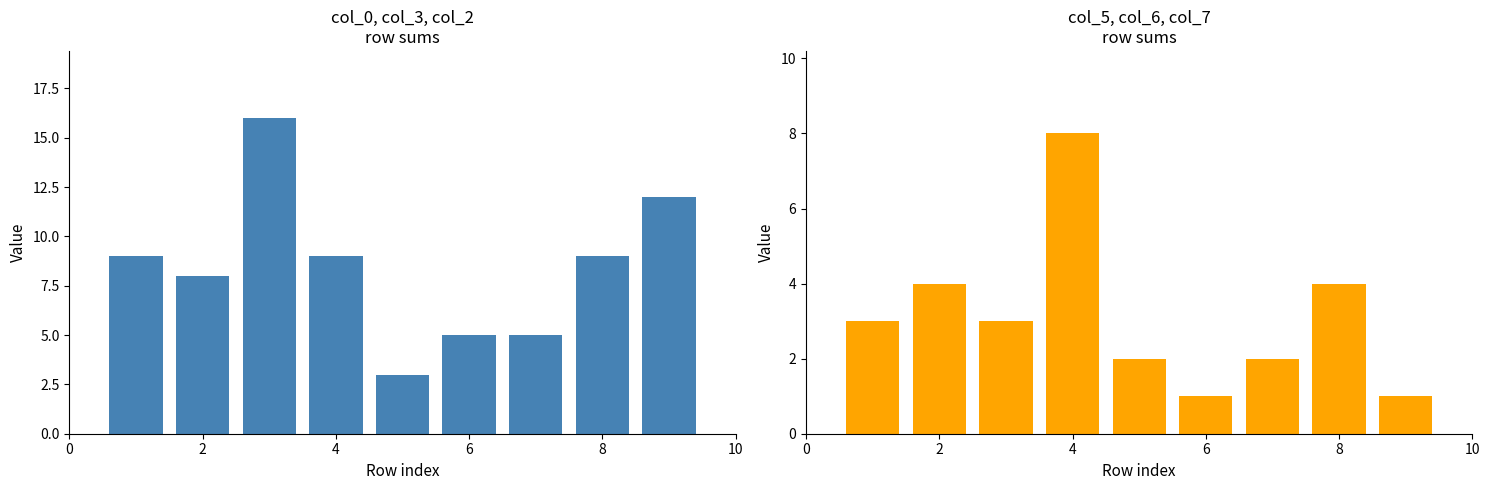

Which series has the largest range (max minus min)?

col_0+col_3+col_2